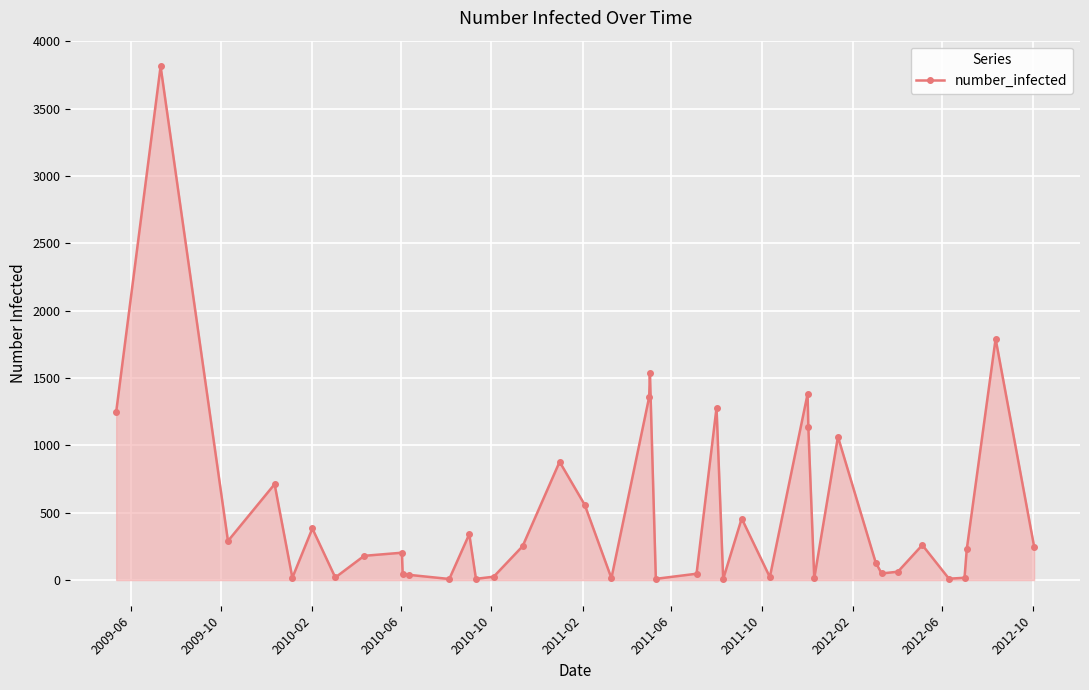

What is the difference between the second highest and minimum values?

1783